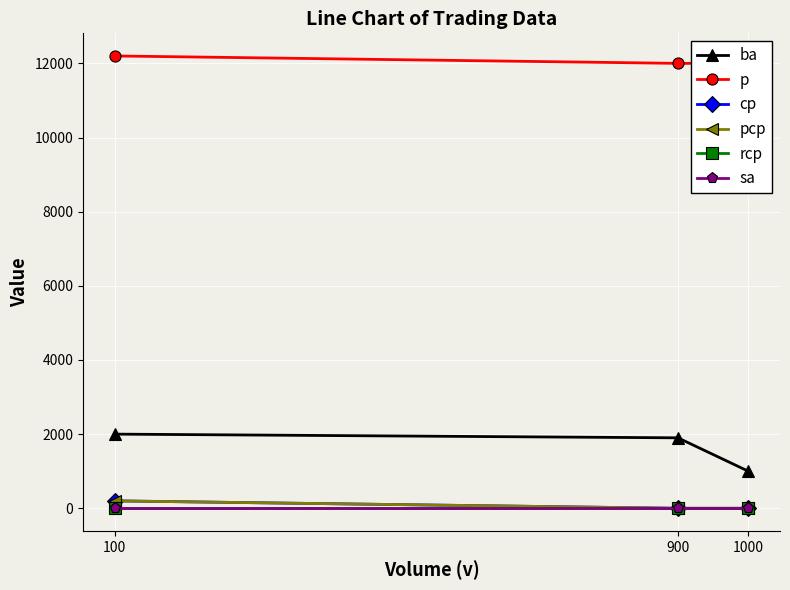

What are all the series names shown in the legend?

ba, p, cp, pcp, rcp, sa